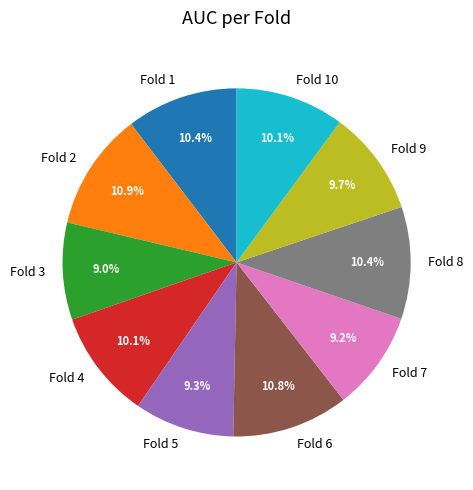

Is it true that Fold 7 is 9% of the pie?

True